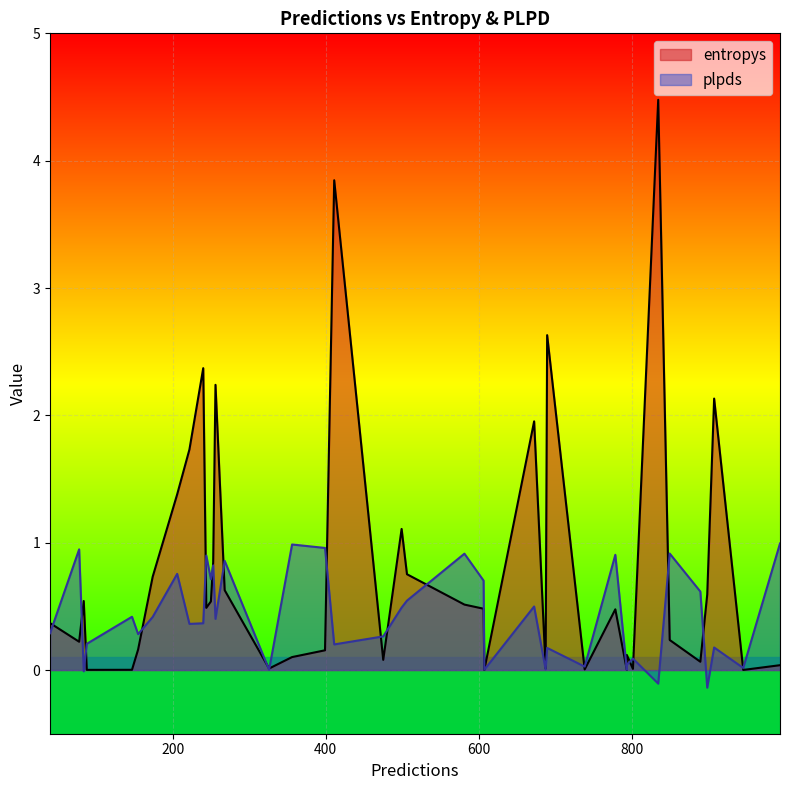

Rank the categories by plpds value from highest to lowest.

993, 356, 399, 78, 849, 581, 778, 244, 268, 253, 206, 250, 606, 889, 506, 672, 499, 147, 174, 256, 240, 222, 40, 155, 475, 88, 411, 907, 689, 801, 793, 738, 945, 687, 607, 793, 326, 84, 834, 898